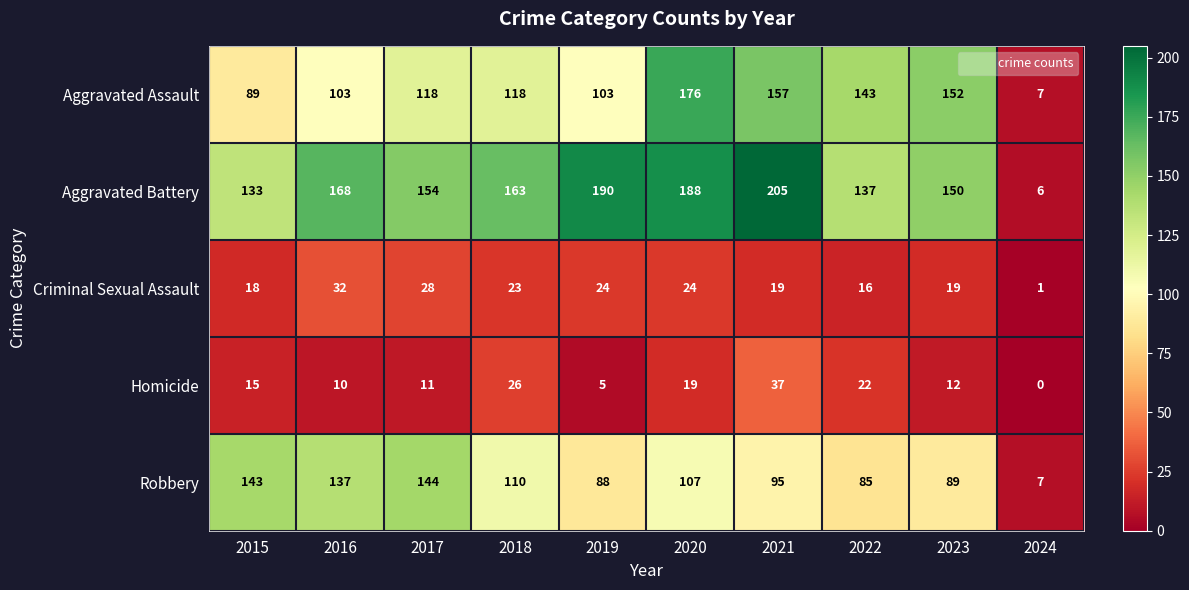

Which series has the widest spread of values?

Aggravated Battery